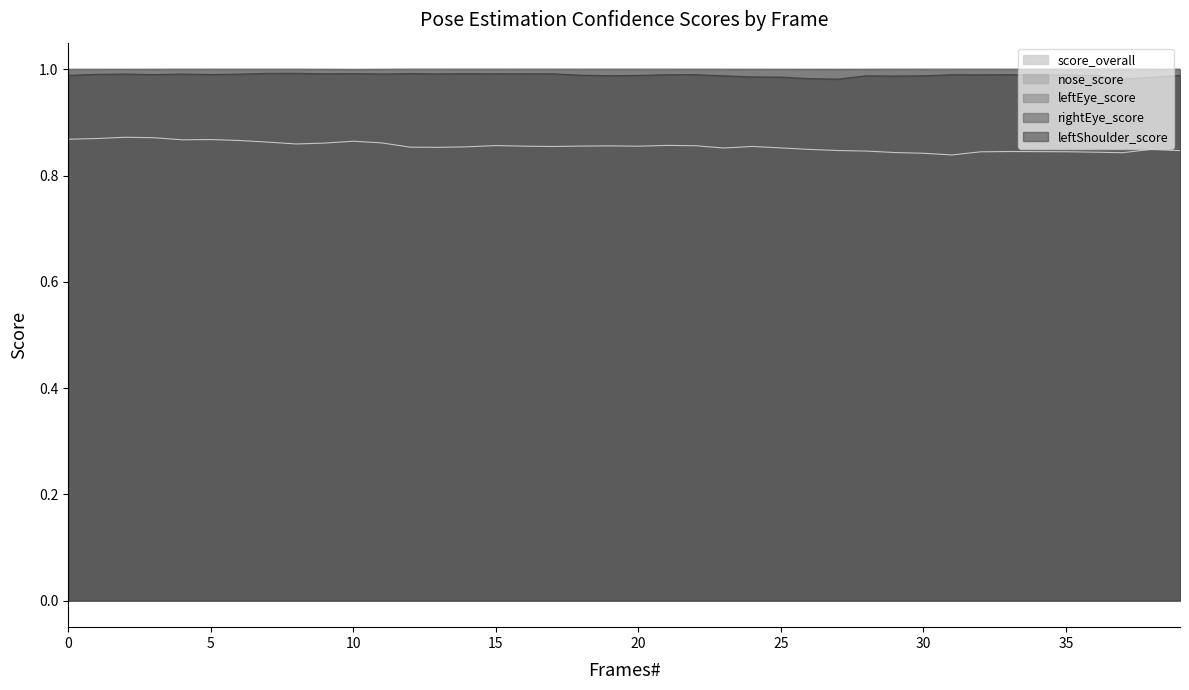

The value of rightEye_score at 3 is 0.7. True or false?

False